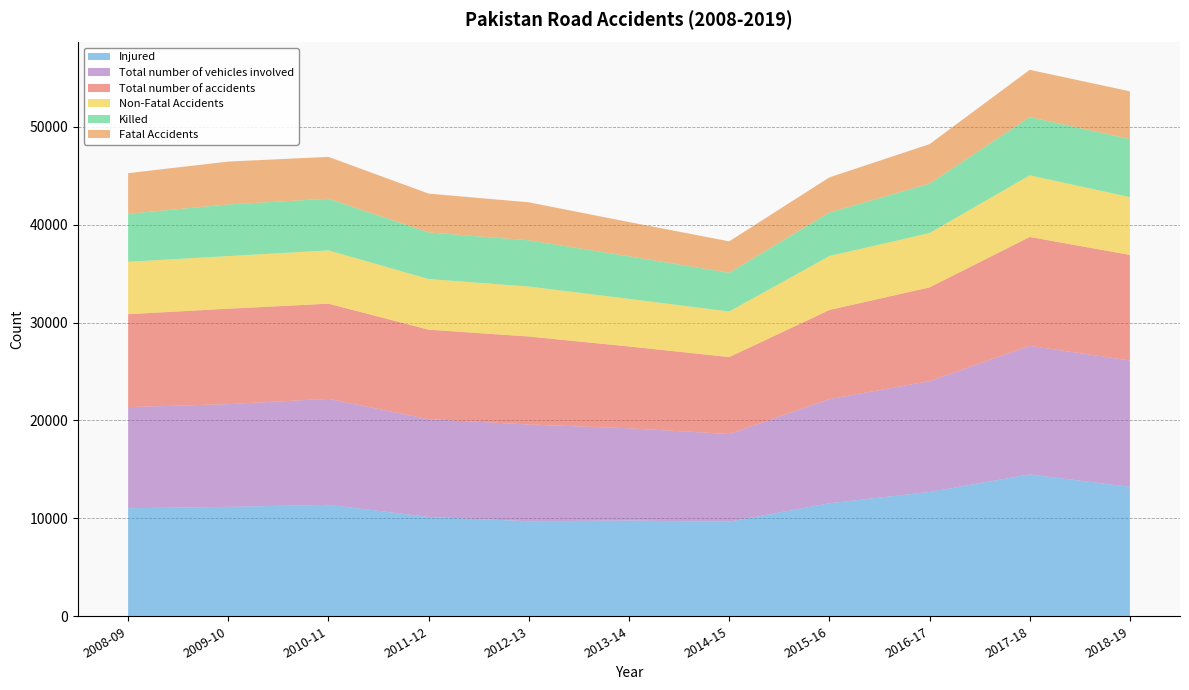

Reading left to right, list all the values displayed in this chart.

Total number of accidents: 9496	9747	9723	9140	8988	8359	7865	9100	9582	11121	10779
Fatal Accidents: 4145	4378	4280	3966	3884	3500	3214	3591	4036	4829	4878
Non-Fatal Accidents: 5351	5369	5443	5174	5104	4859	4651	5509	5546	6292	5901
Killed: 4907	5280	5271	4758	4719	4348	3954	4448	5047	5948	5932
Injured: 11037	11173	11383	10145	9710	9777	9661	11544	12696	14489	13219
Total number of vehicles involved: 10322	10496	10822	9986	9876	9423	8949	10636	11317	13134	12908